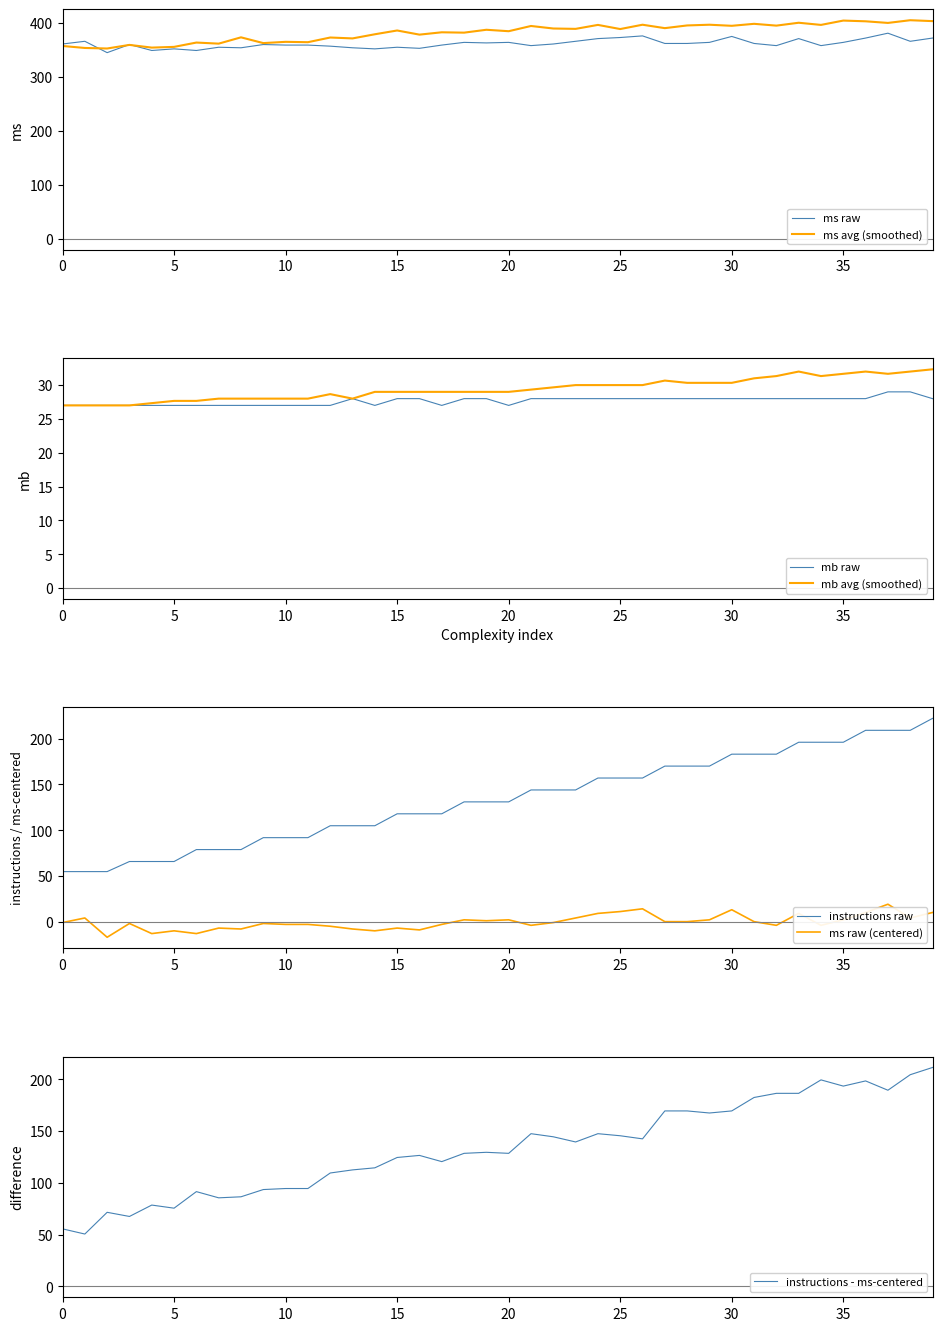

True or false: ms_raw and mb_avg cross at least once.

False